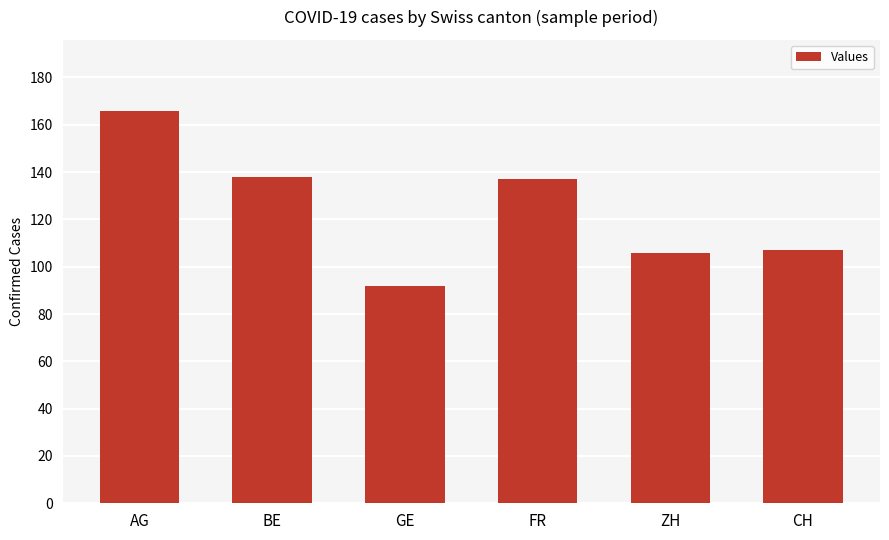

Approximately how many times larger is the value at ZH compared to AG?

0.6